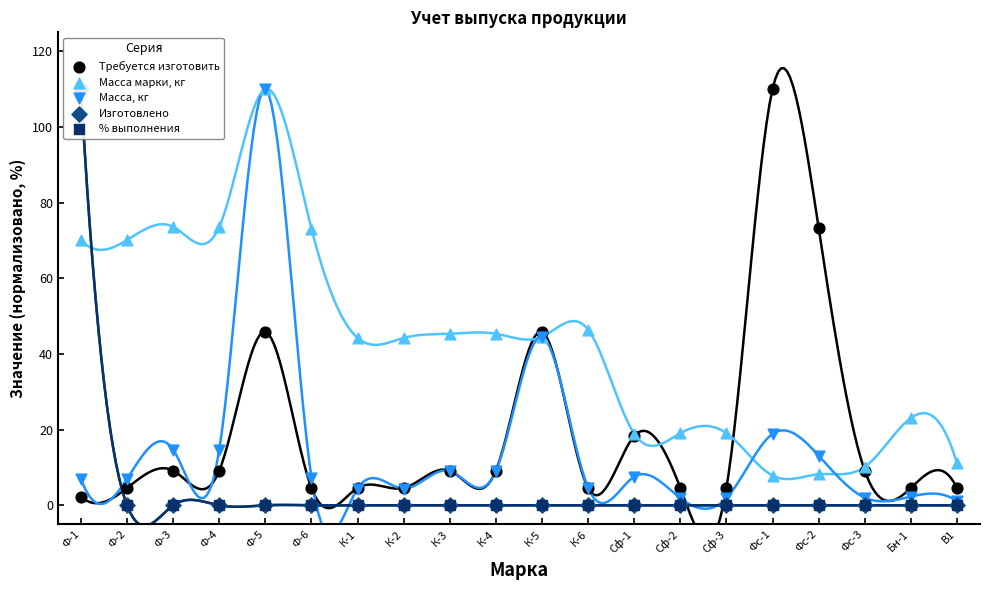

At which category is the sum across all series the highest?

Ф-1